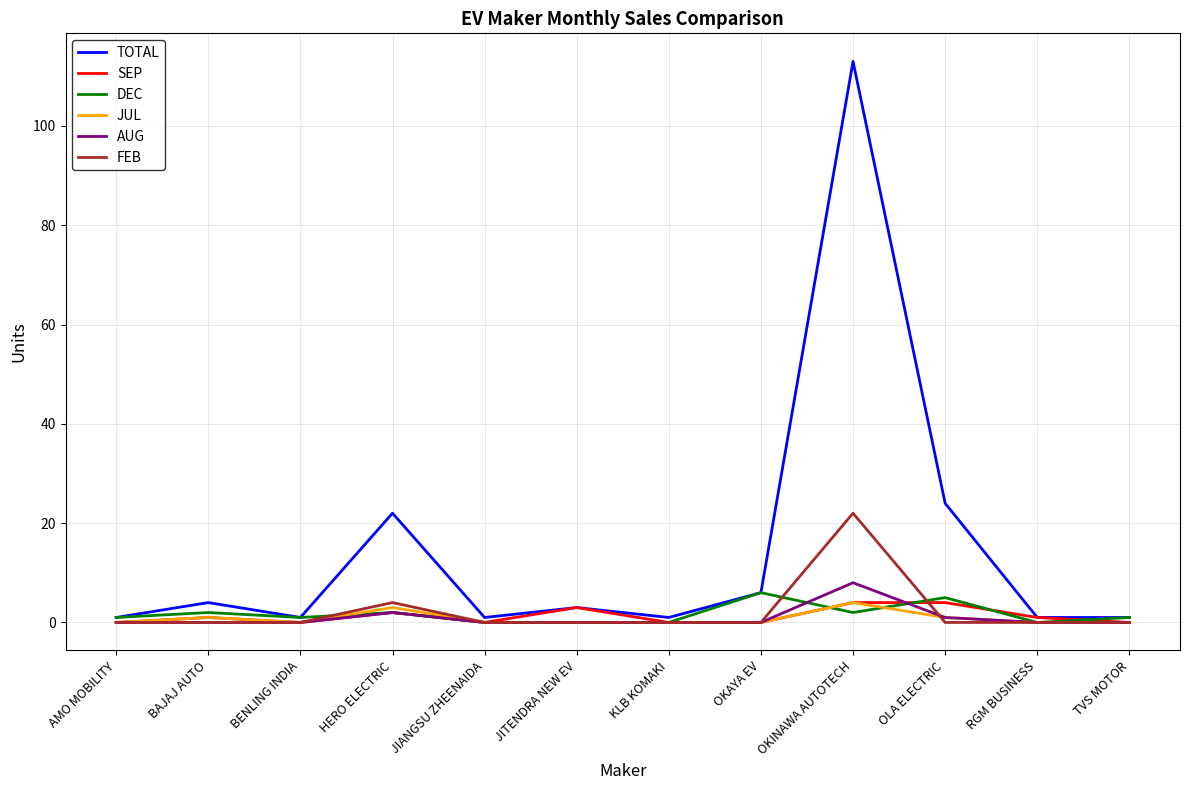

True or false: FEB has a value of -11 at JIANGSU ZHEENAIDA.

False